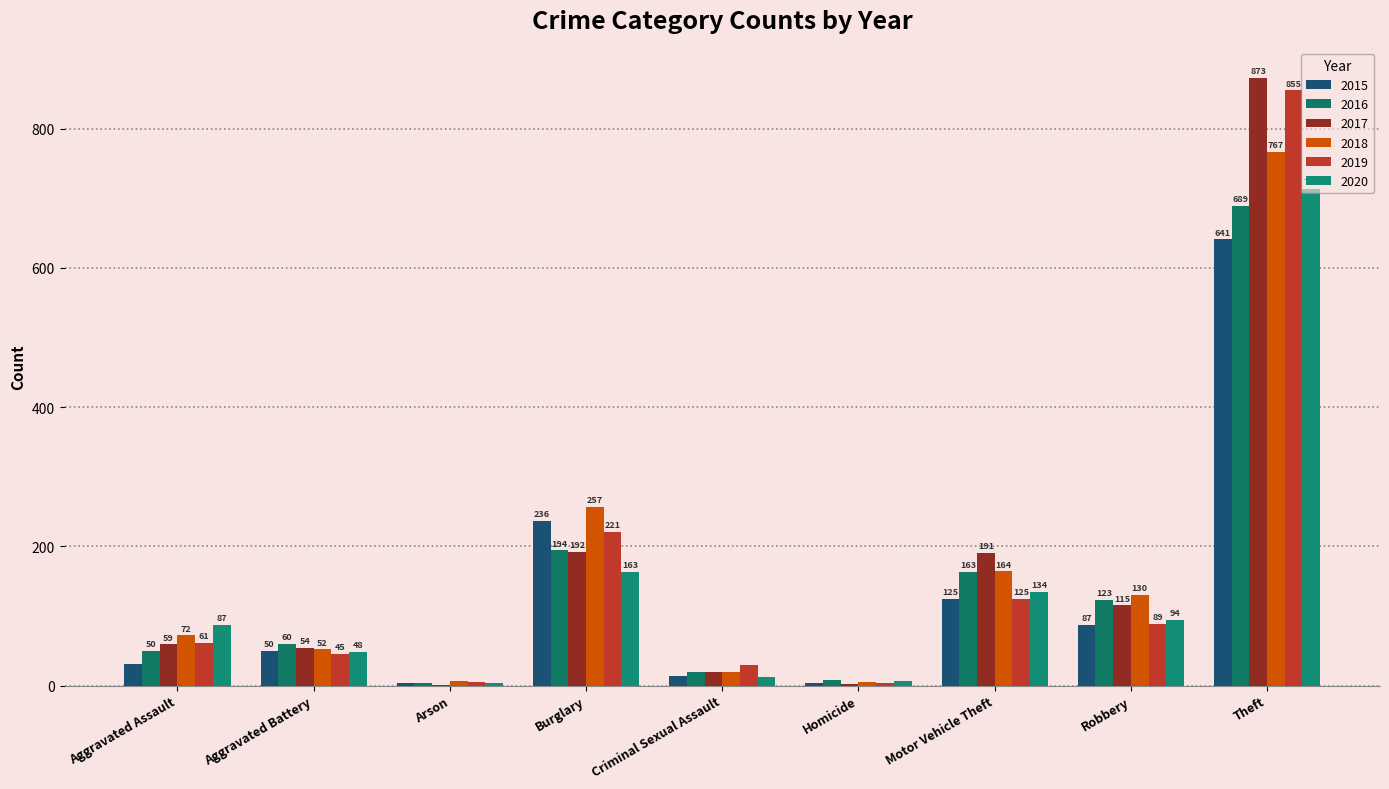

What is the label of the 6th bar from the left?

Homicide